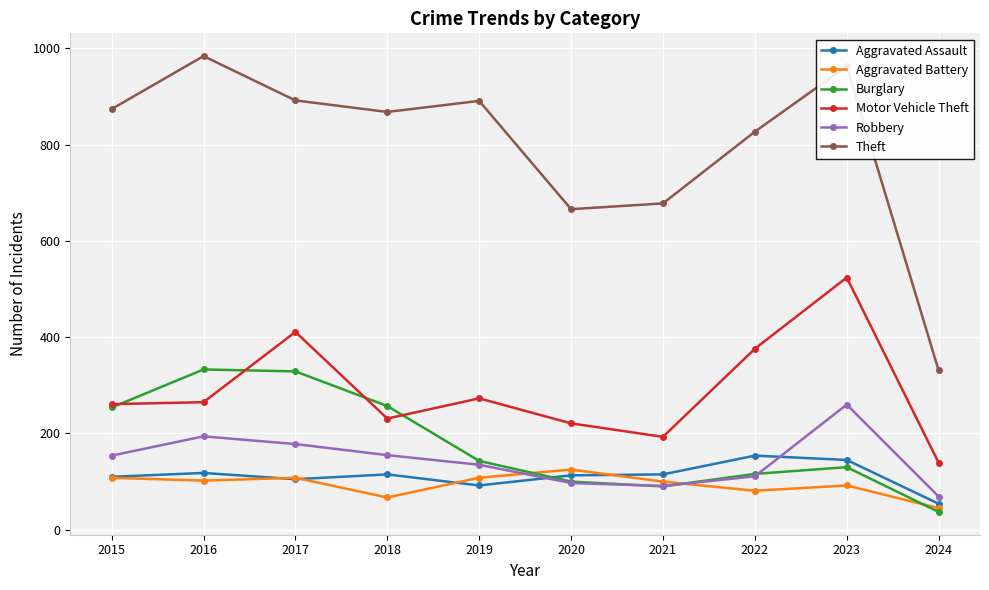

True or false: Theft and Aggravated Battery cross at least once.

False